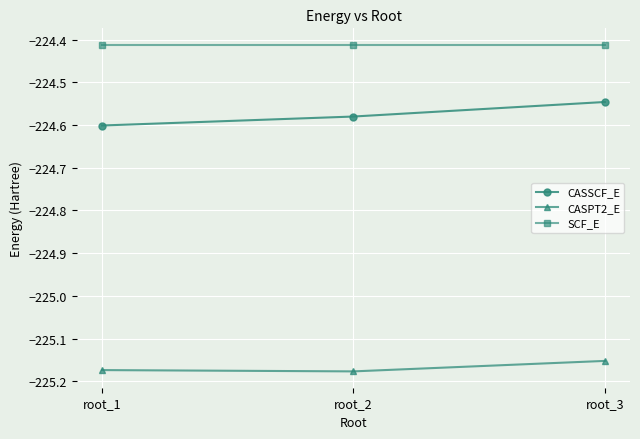

At root_3, list the series in order from largest to smallest.

SCF_E, CASSCF_E, CASPT2_E